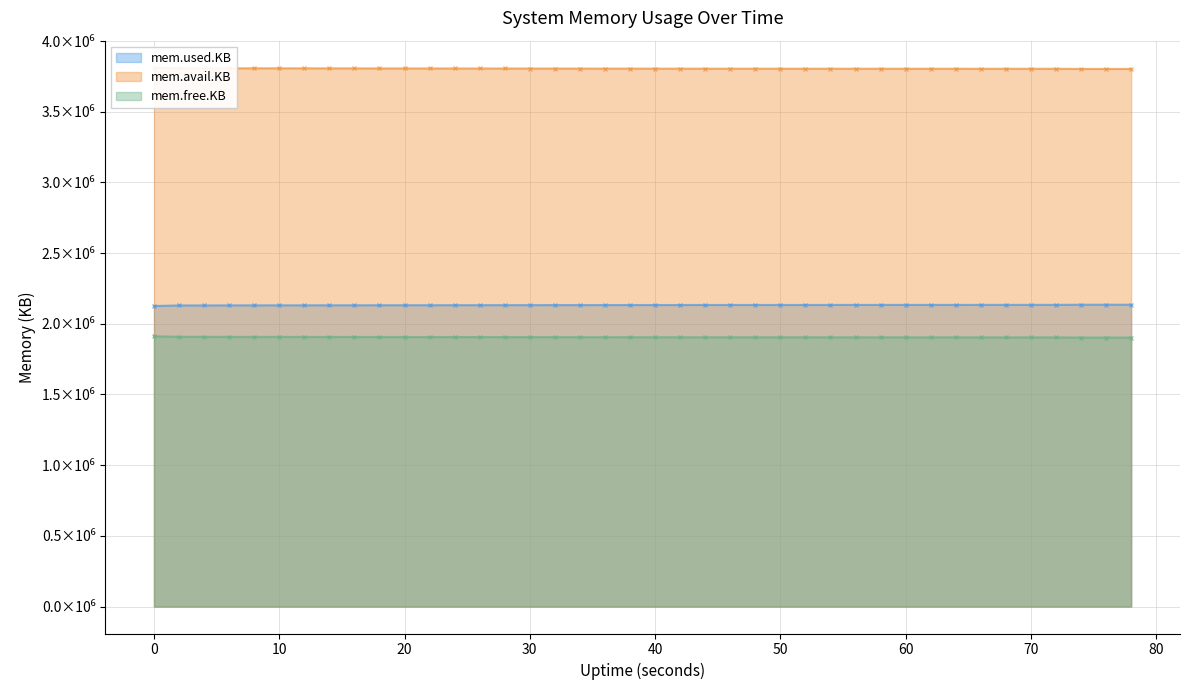

True or false: mem.free.KB and mem.used.KB intersect in this chart.

False